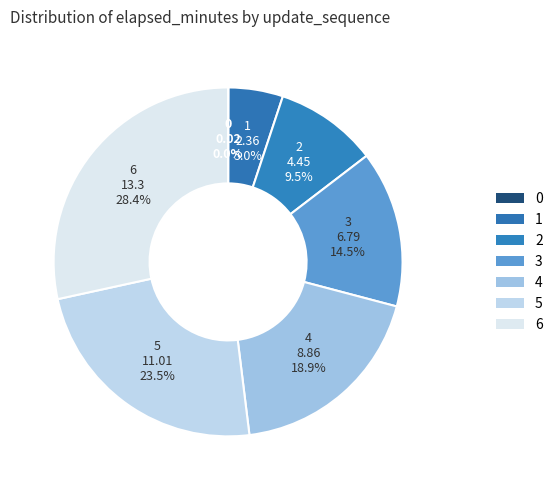

True or false: 6 accounts for 43% of the total.

False